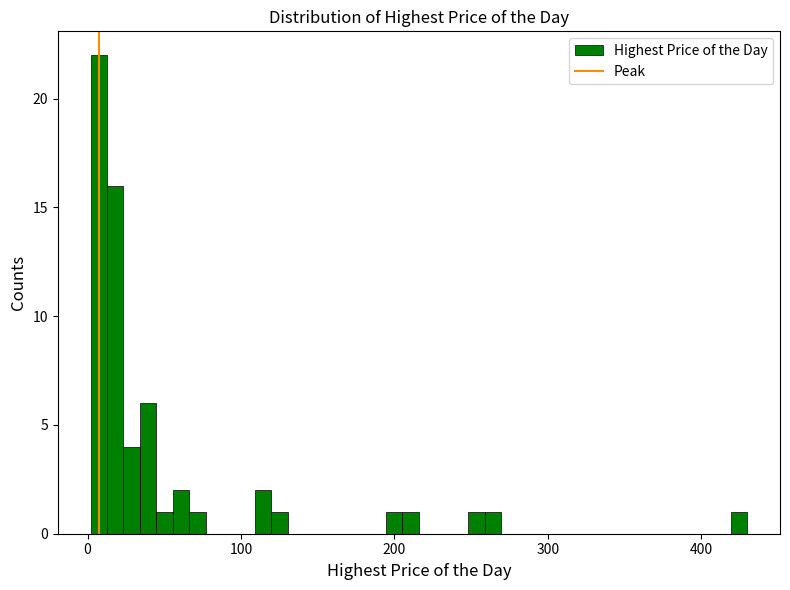

Around what value on the x-axis is the tallest bar? Give the approximate position of its centre, as read against the axis.

10